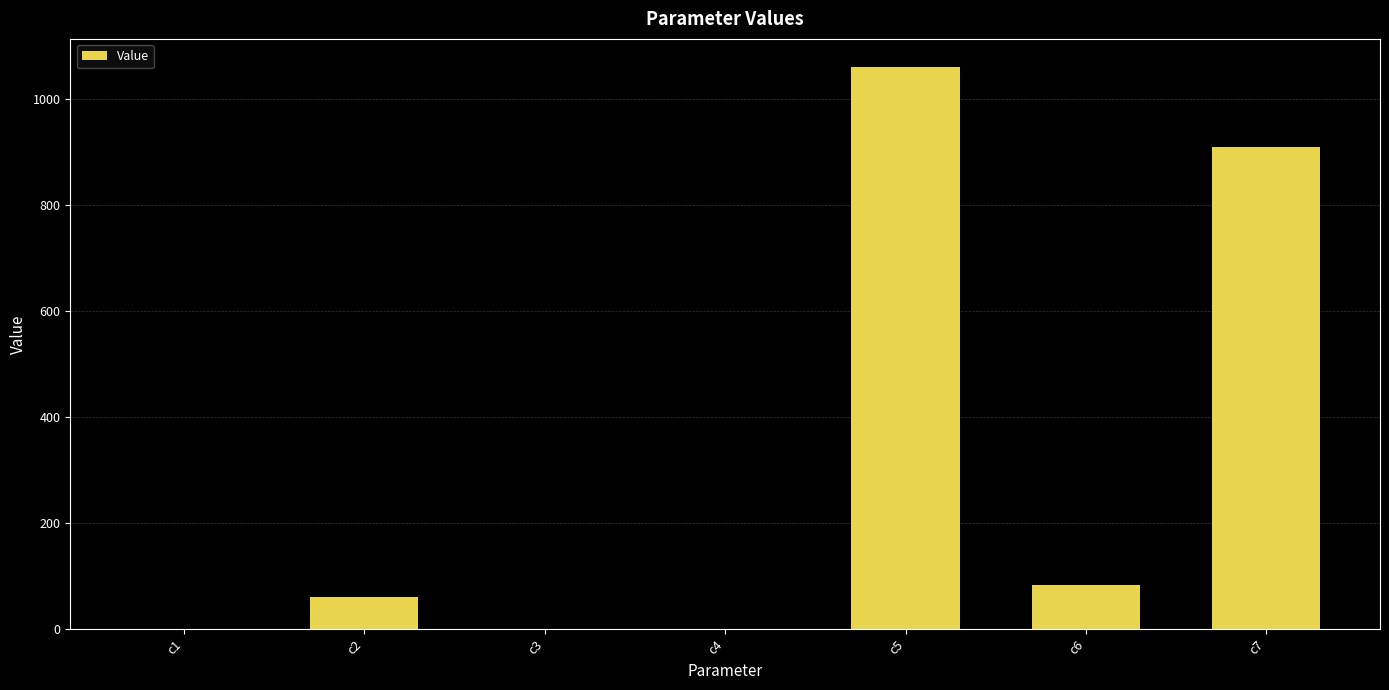

Is it true that the value at c2 is 59.8?

True